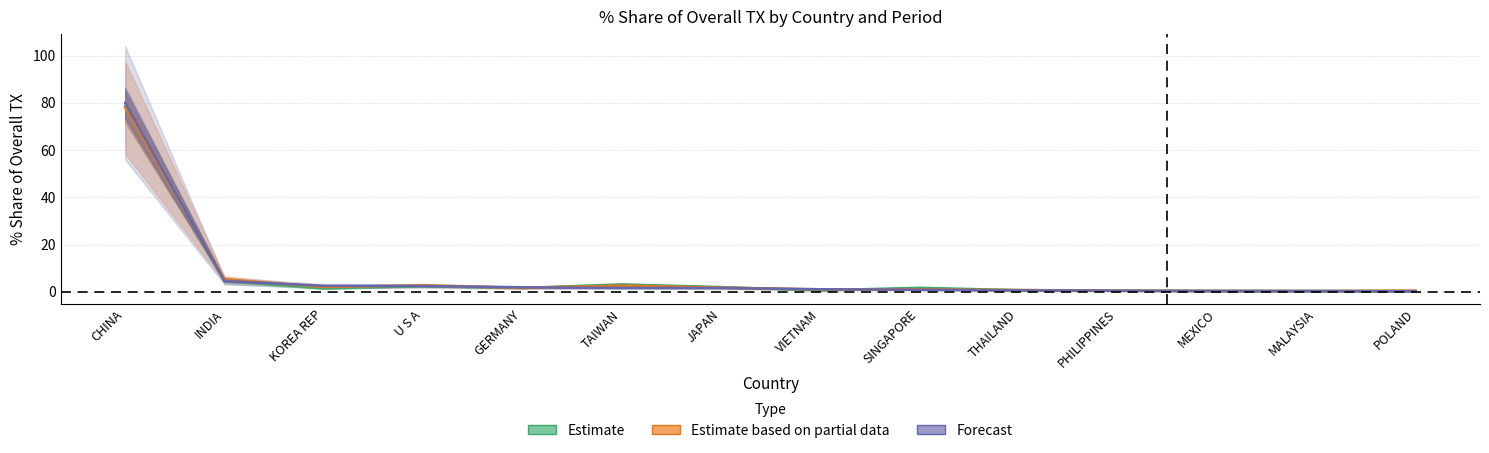

List the labels in order of 201612 value, smallest first.

POLAND, MALAYSIA, MEXICO, PHILIPPINES, VIETNAM, THAILAND, KOREA REP, GERMANY, SINGAPORE, JAPAN, U S A, TAIWAN, INDIA, CHINA